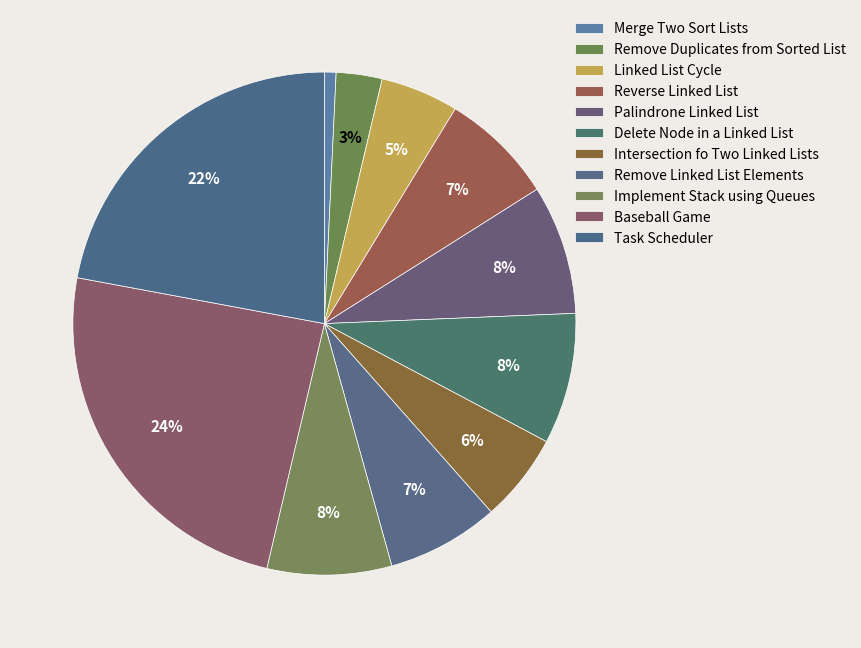

What is the ratio of the value at Delete Node in a Linked List to the value at Reverse Linked List?

1.2